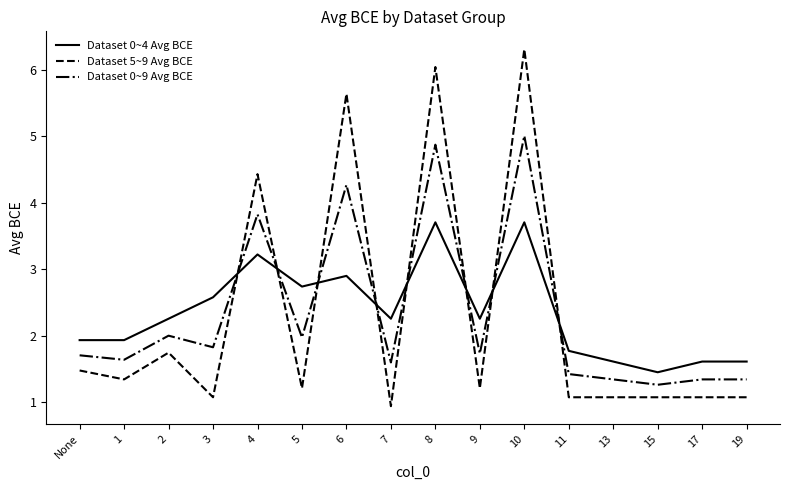

What are all the series names shown in the legend?

Dataset 0~4 Avg BCE, Dataset 5~9 Avg BCE, Dataset 0~9 Avg BCE